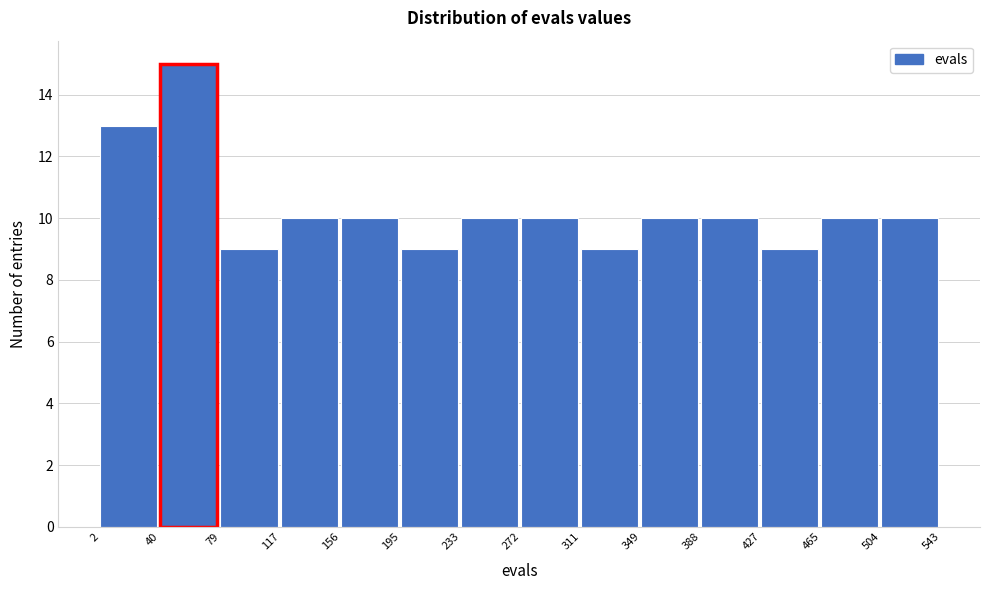

Which range on the x-axis has the tallest bar?

40 to 79